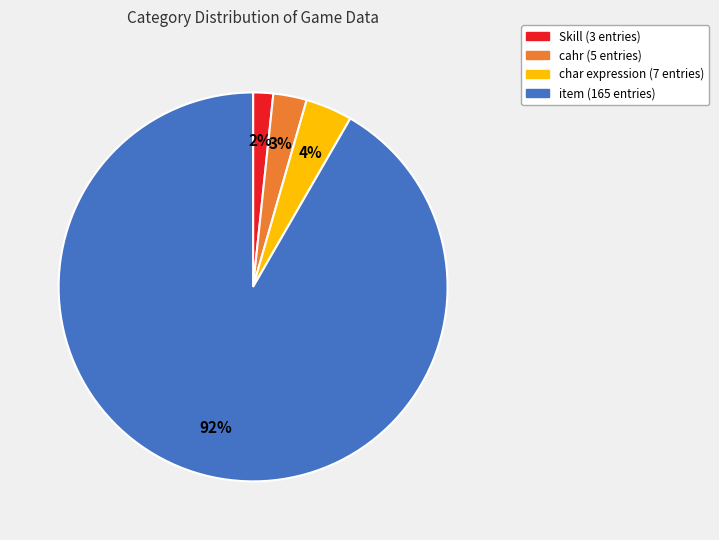

How many segments does this pie chart have?

4